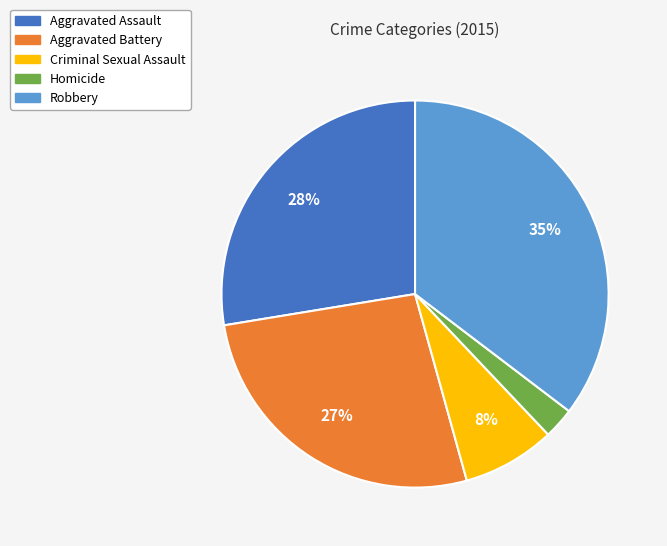

Is there a majority slice in this chart?

No